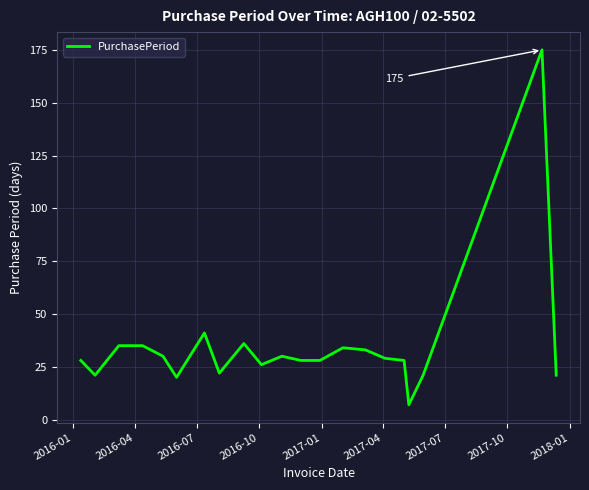

What is the maximum value shown in the chart?

175